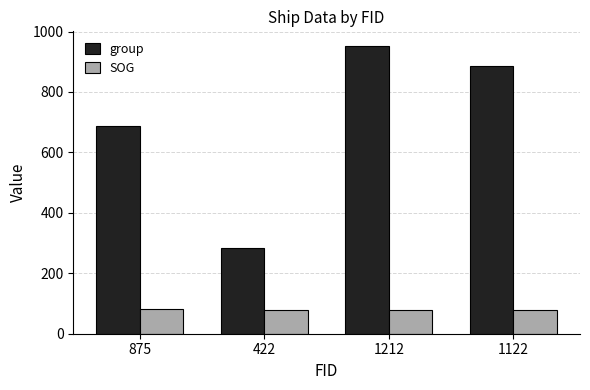

The value of SOG at 1122 is 79.6. True or false?

True